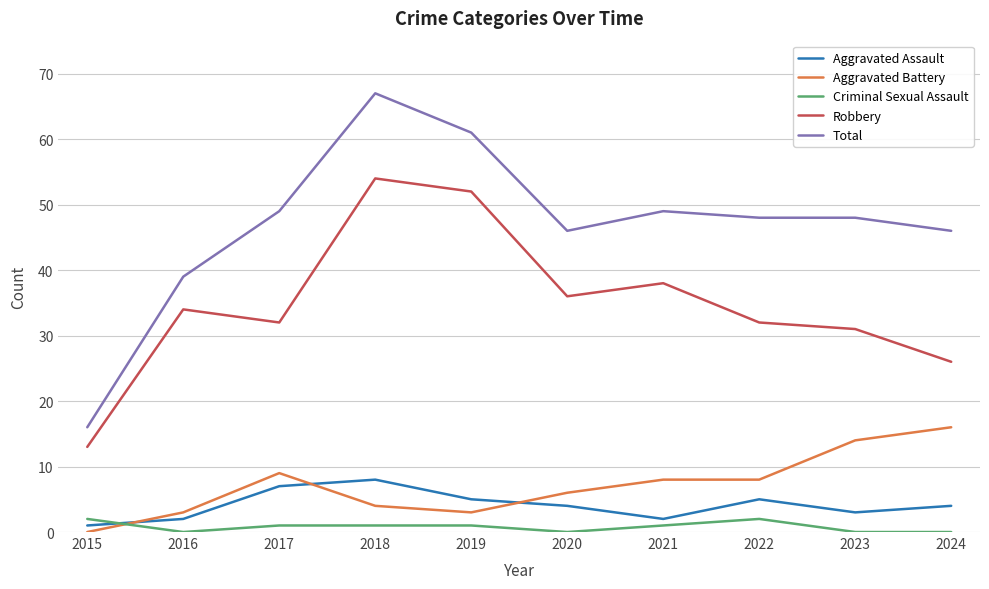

True or false: Criminal Sexual Assault and Robbery cross at least once.

False